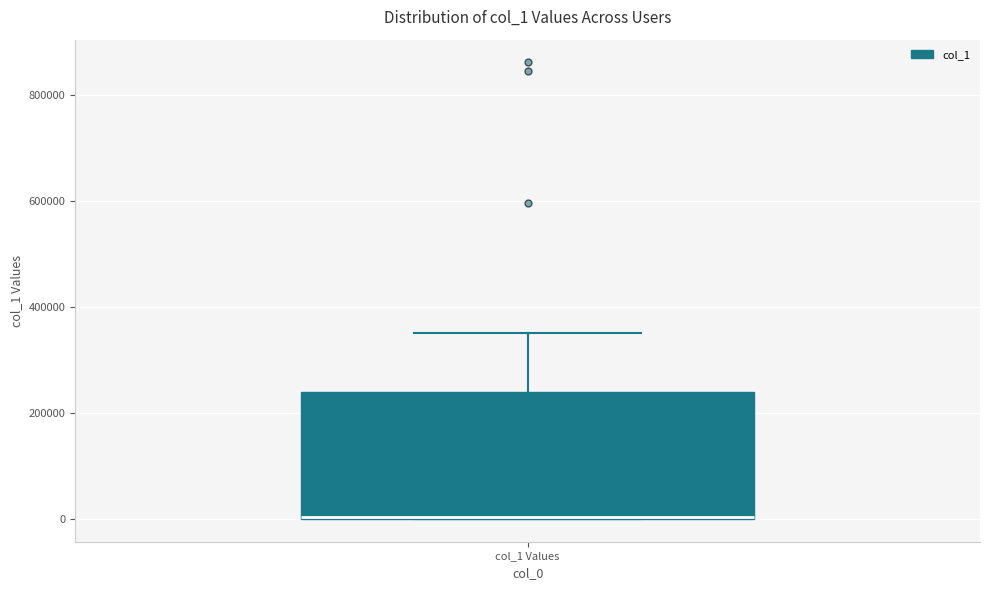

Read this box plot against the y-axis: the position of the median line, the range covered by the box, and the ends of both whiskers. The values are not printed on the chart, so give them approximately, as read against the axis.

median 0 (drawn on the box's lower edge), box 0 to 240000, whiskers 0 to 360000